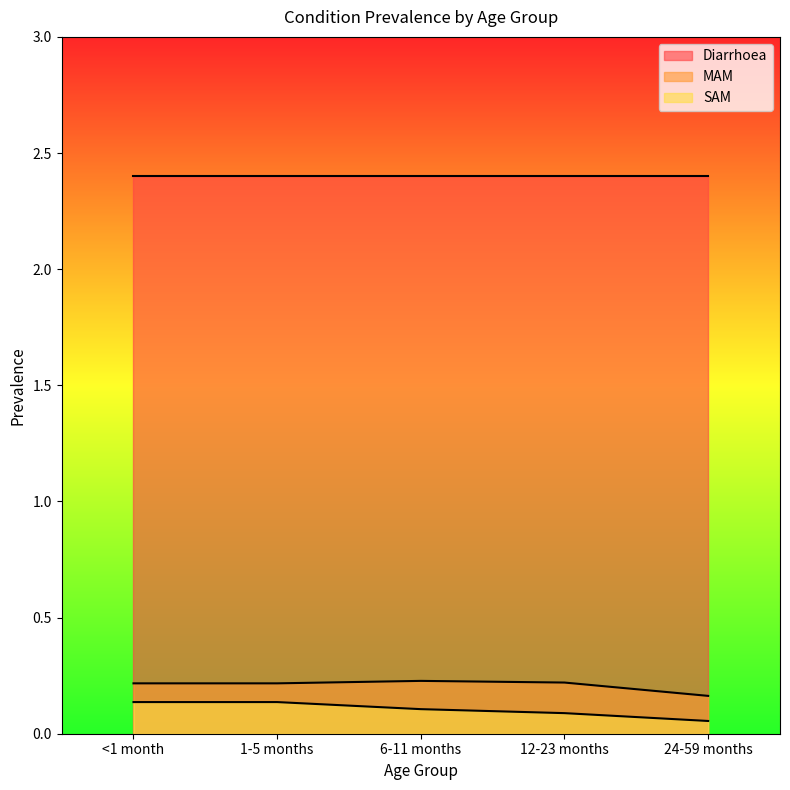

True or false: SAM and MAM intersect in this chart.

False